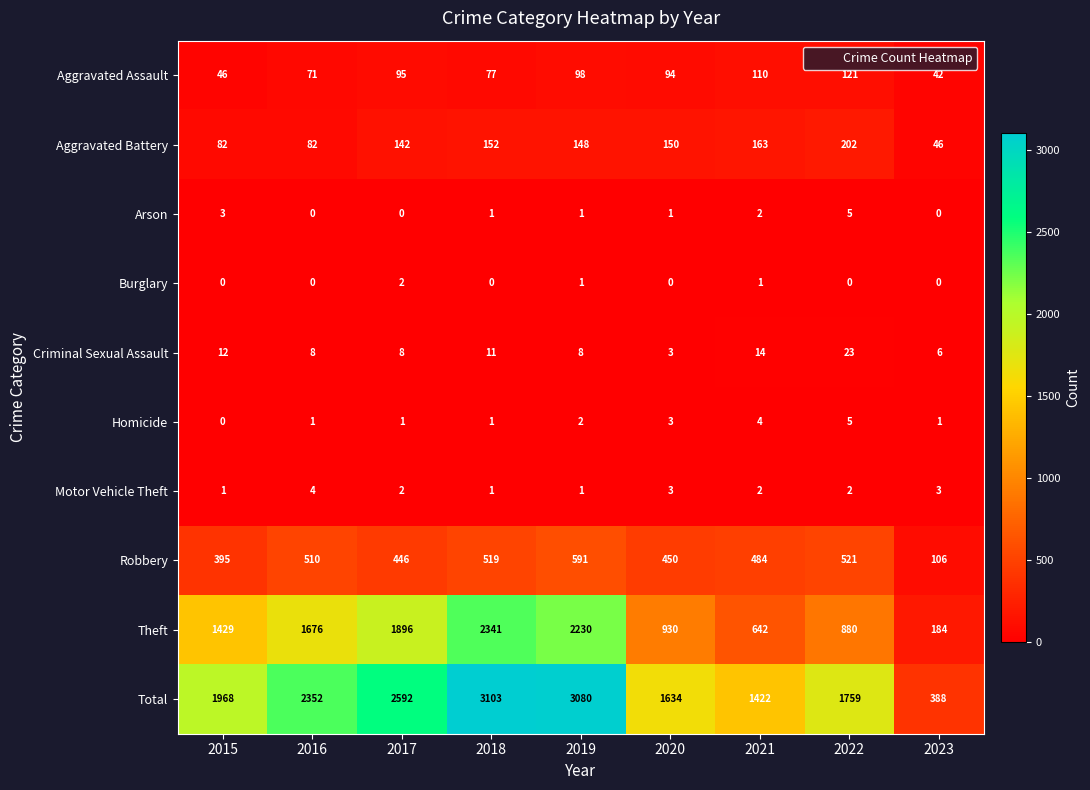

How many series are shown in this chart?

10